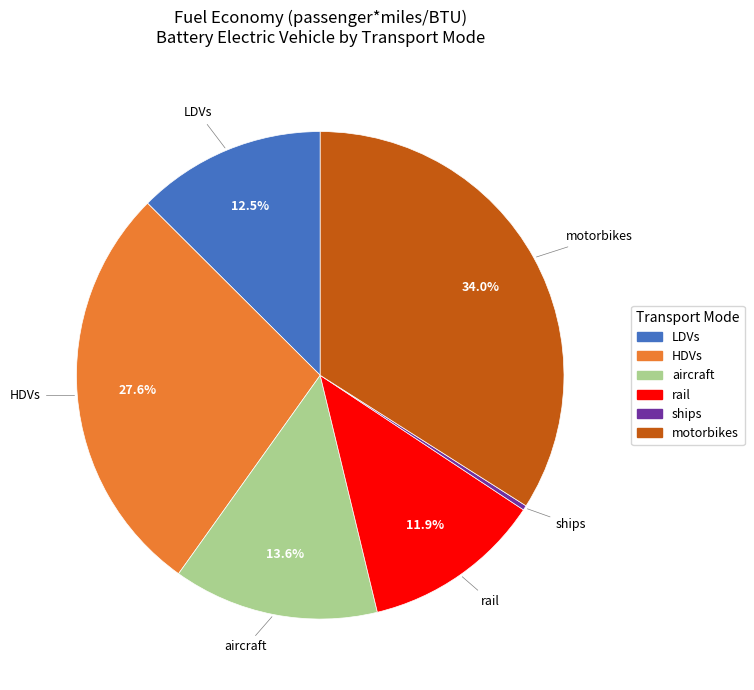

How many segments does this pie chart have?

6